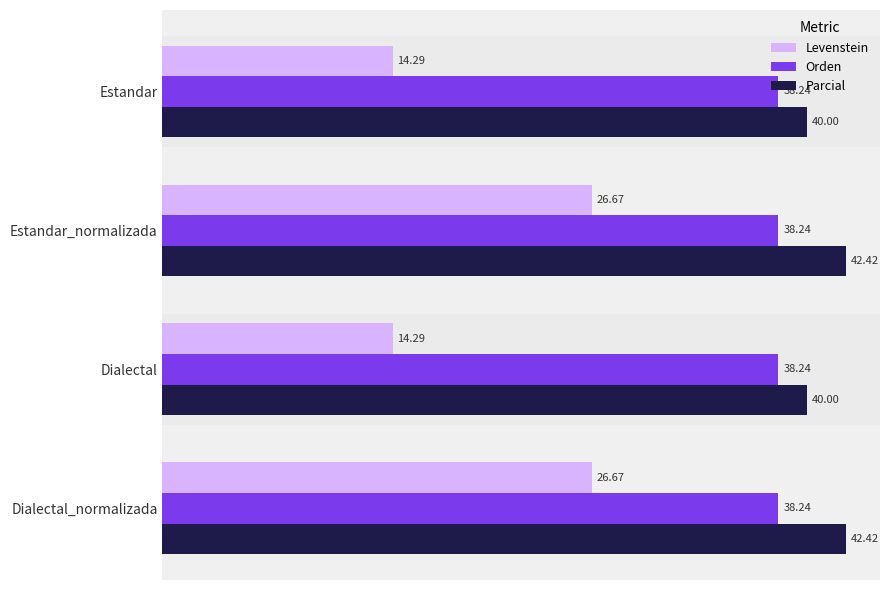

List the series in order of their peak value, highest first.

Parcial, Orden, Levenstein